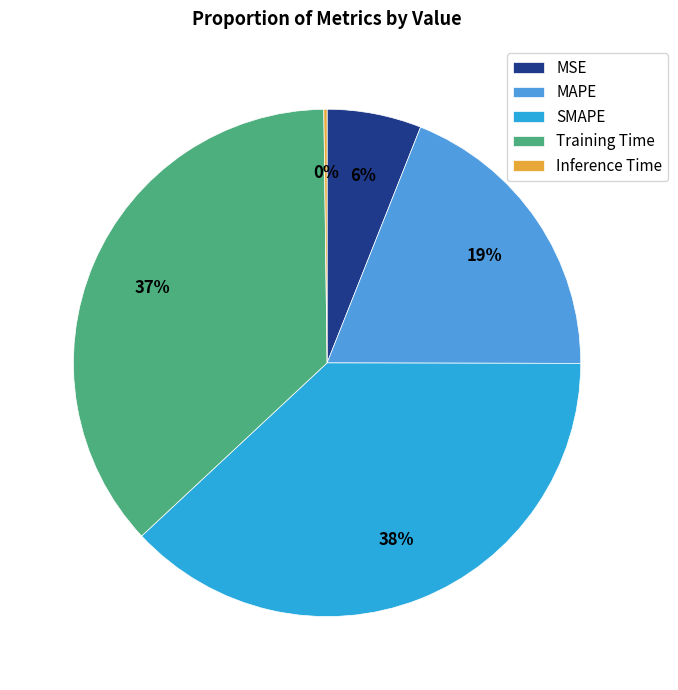

Which slice is the largest?

SMAPE